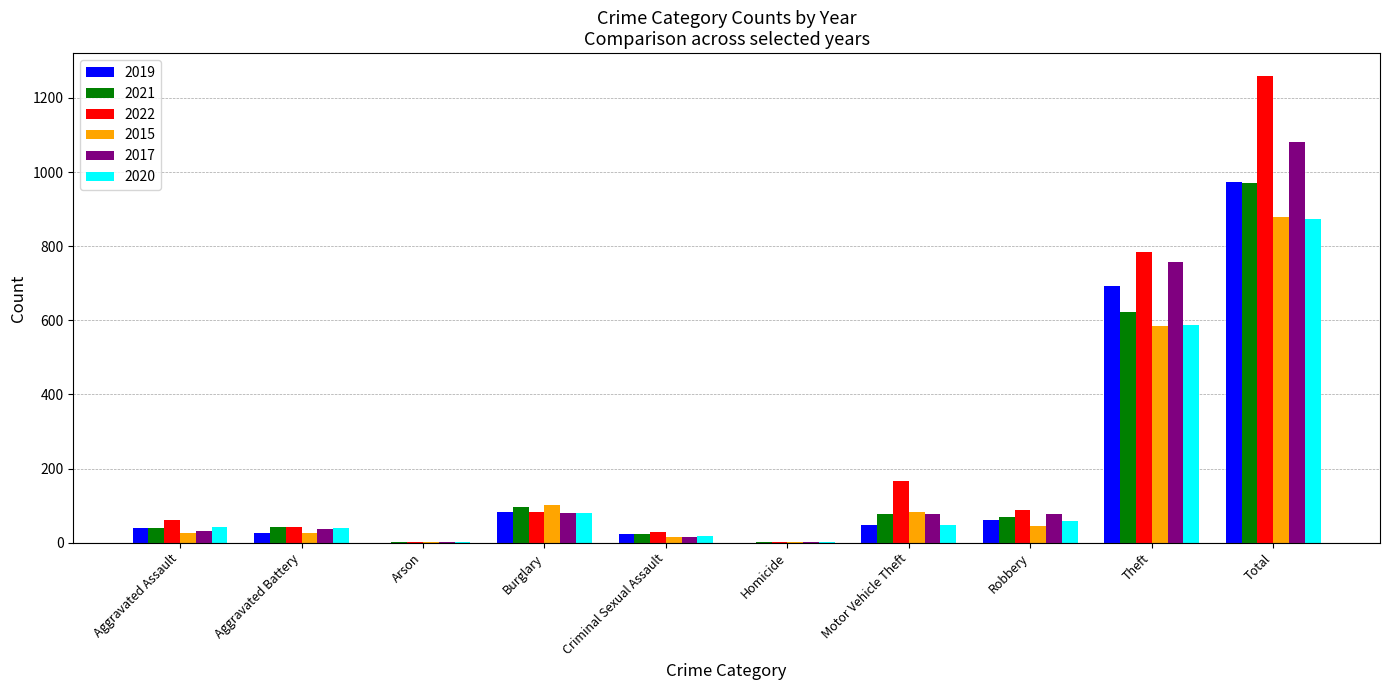

How many categories are shown in the chart?

10